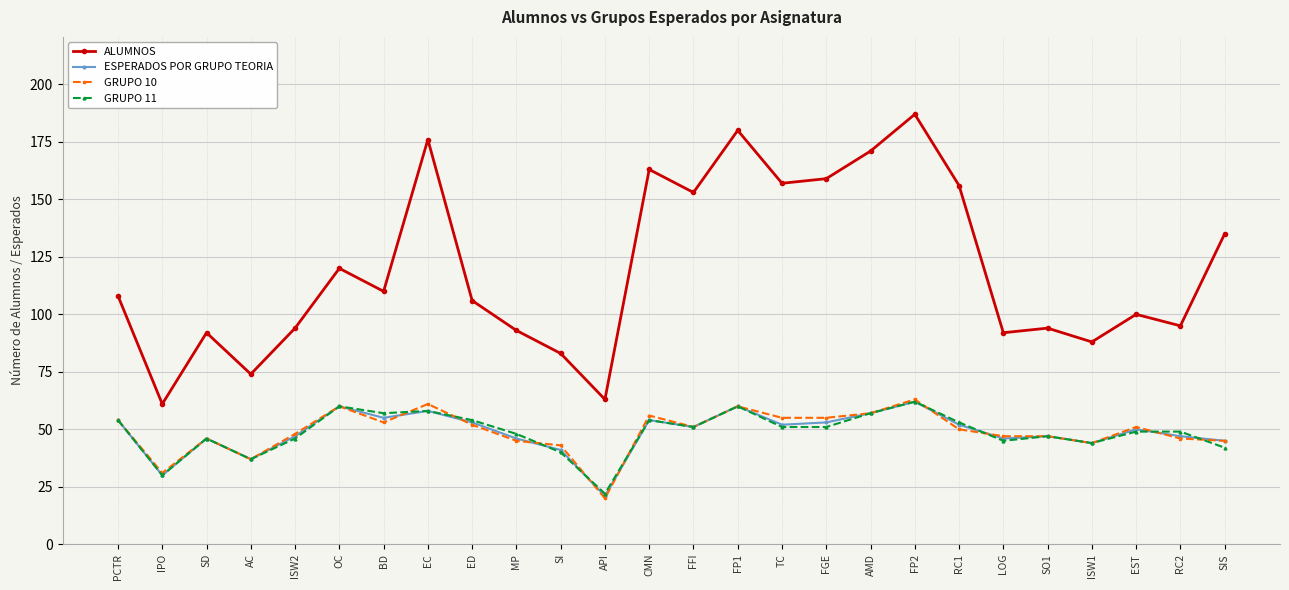

Is this an area chart (filled region under the line)?

No